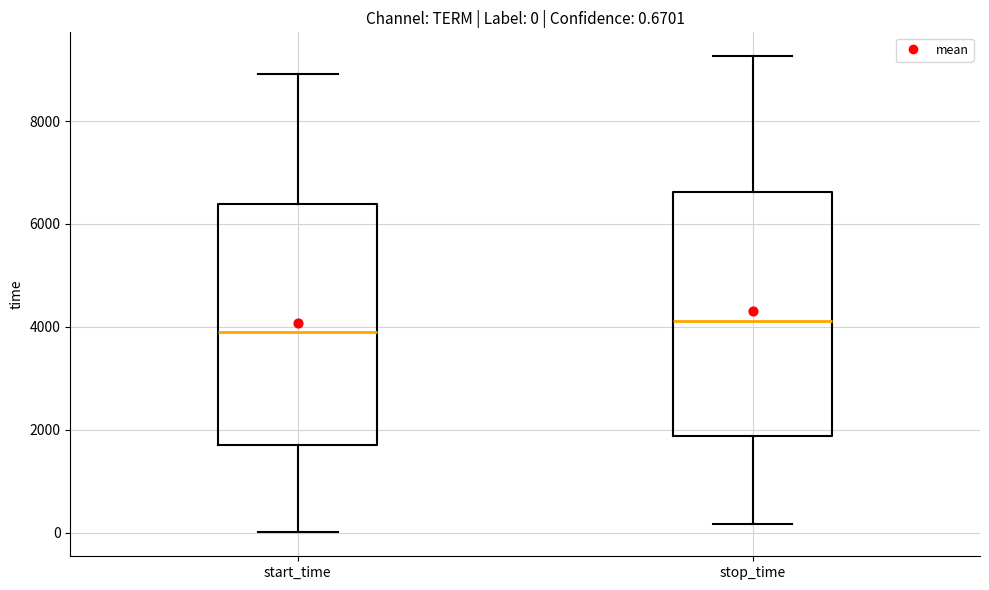

Which box's median line is the lowest?

start_time